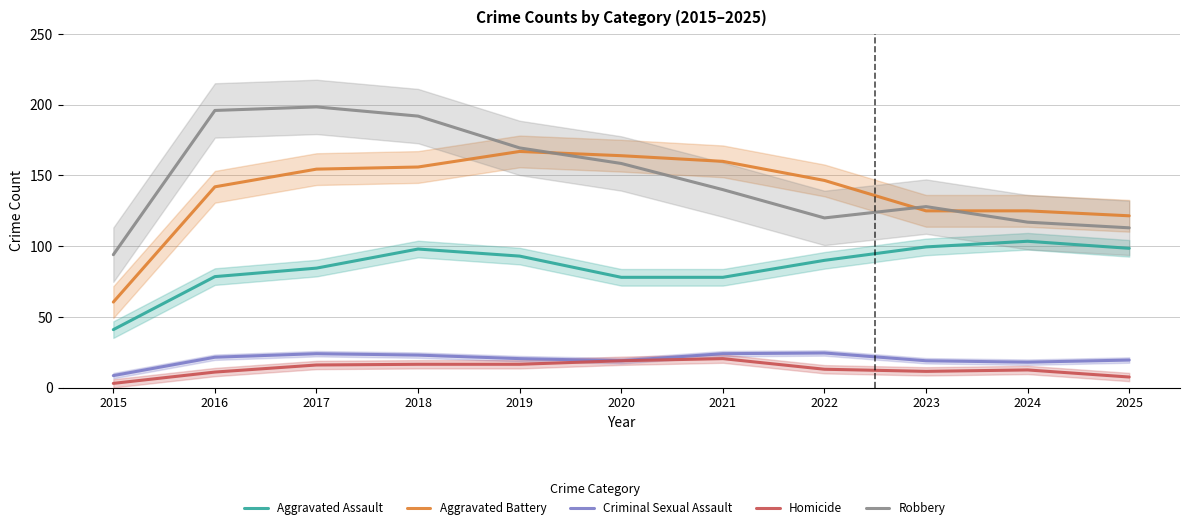

At which category is the sum across all series the highest?

2018